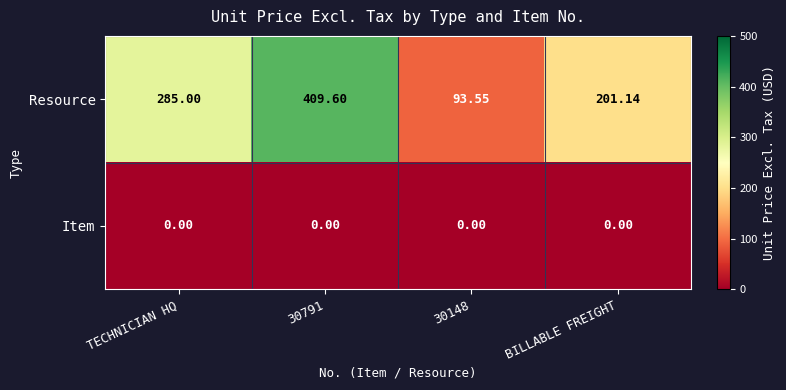

Rank the series by their maximum value, from highest to lowest.

Resource, Item